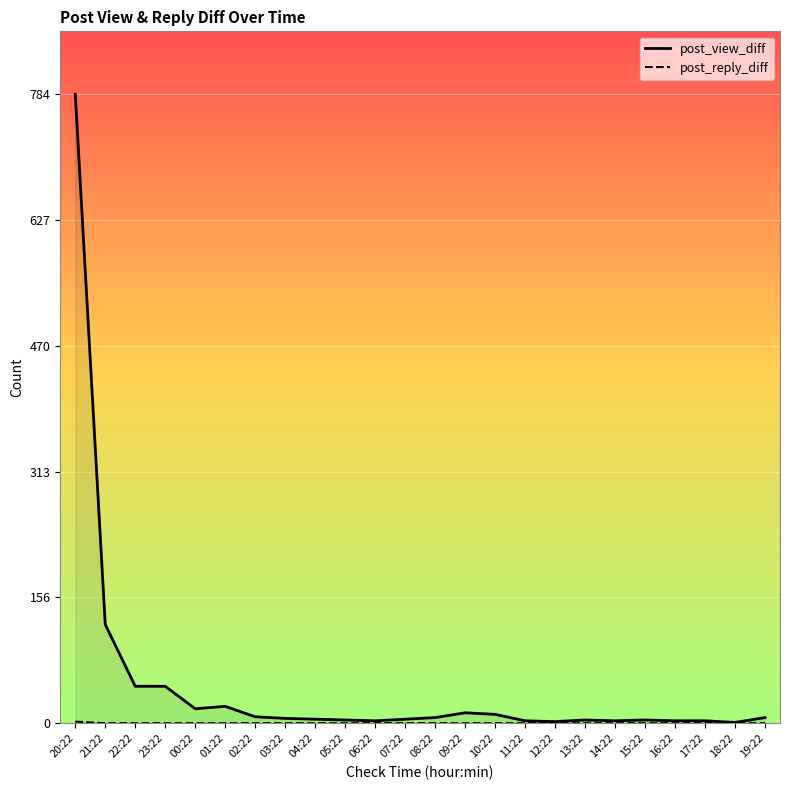

What is the value of the post_view_diff point at the 17th from the left?

2